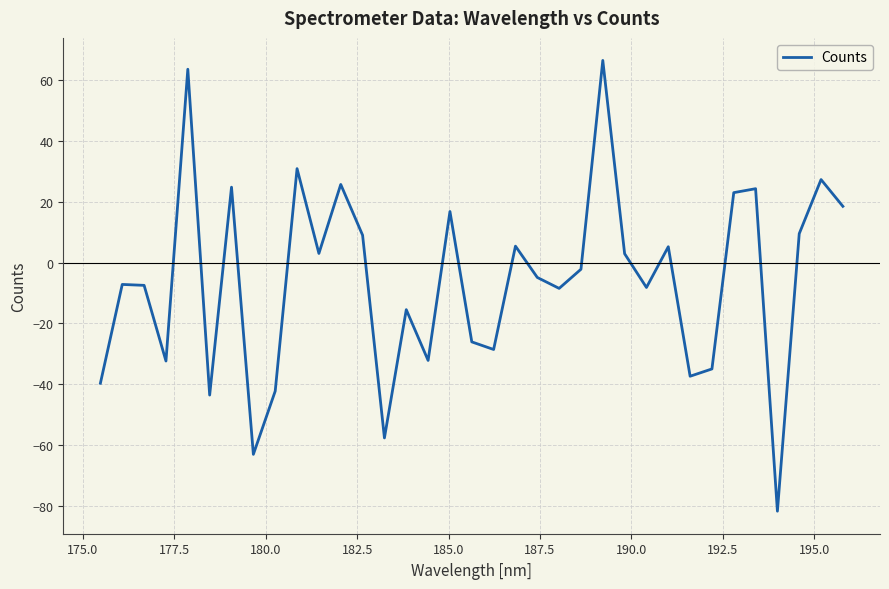

How many negative values are there?

19